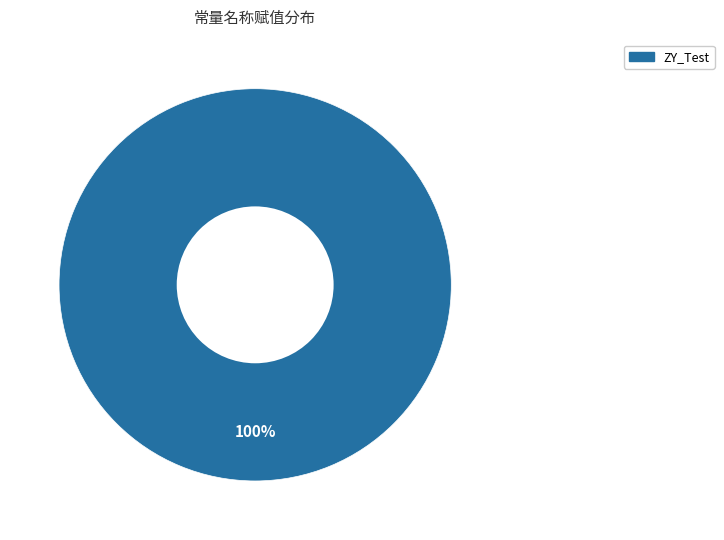

Does any single category account for the majority?

Yes